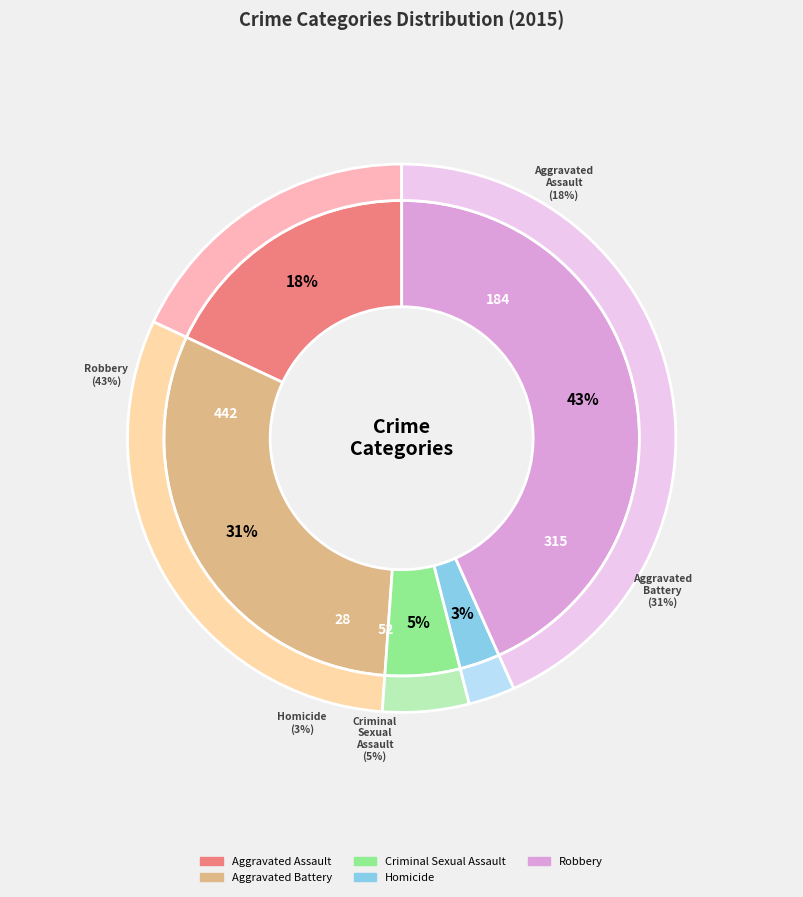

To the nearest percent, what percentage of the pie is Aggravated Assault?

18%